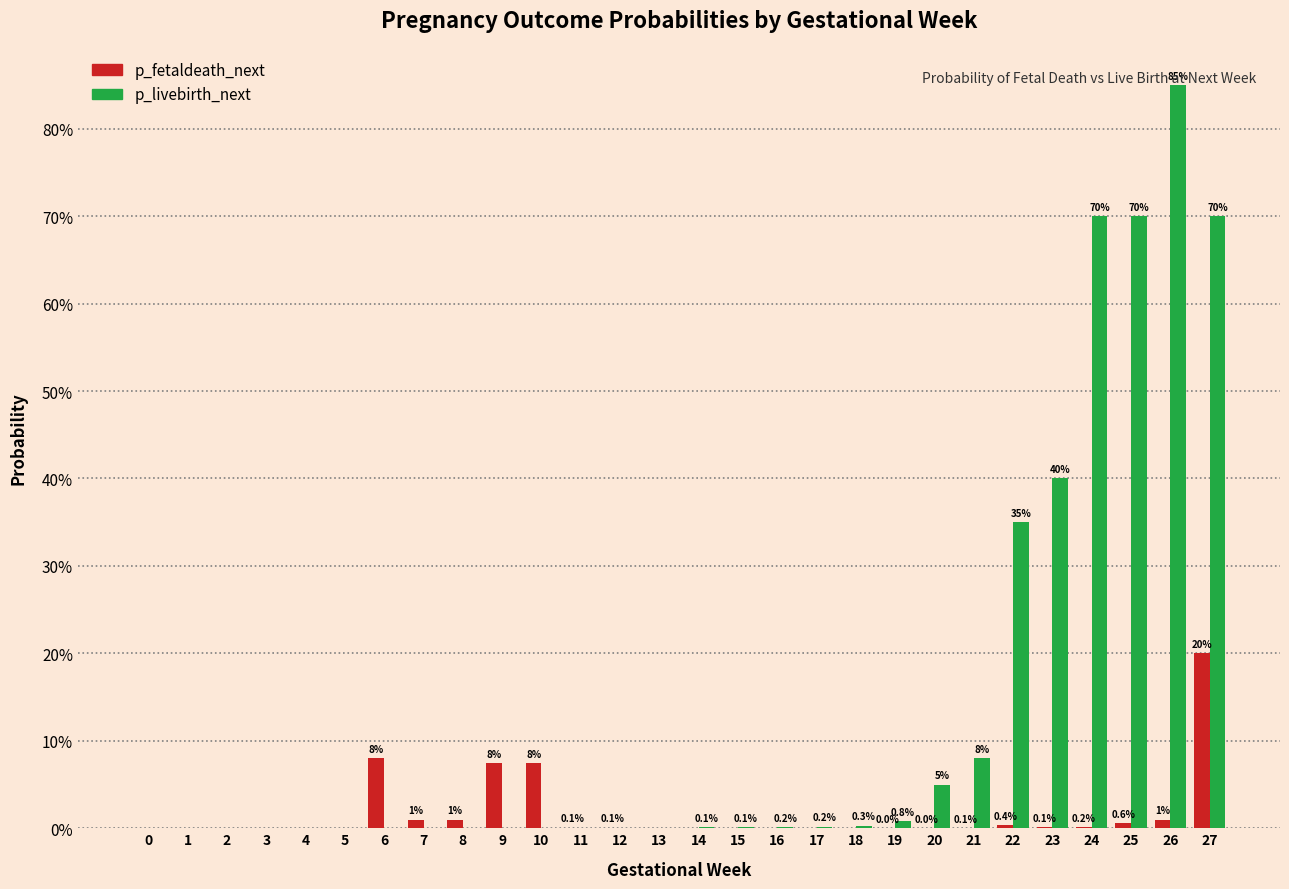

What is the difference between the second highest and minimum values in the p_fetaldeath_next series?

0.1